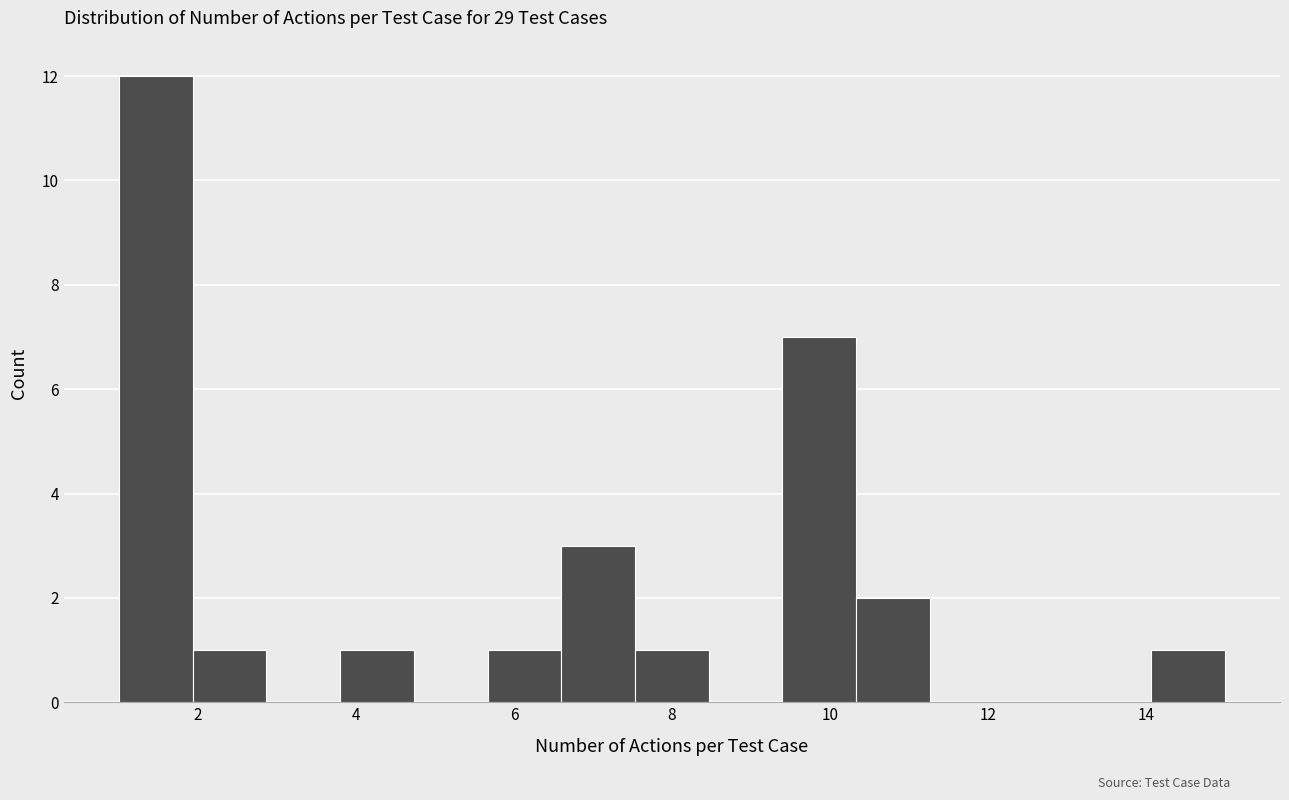

Reading left to right, list every bar in this chart as the range it spans on the x-axis followed by its height. Neither the bar edges nor the heights are printed on the chart, so give them approximately, as read against the axes.

1.0 to 2.0: 12
2.0 to 2.8: 1
2.8 to 3.8: 0
3.8 to 4.8: 1
4.8 to 5.6: 0
5.6 to 6.6: 1
6.6 to 7.6: 3
7.6 to 8.4: 1
8.4 to 9.4: 0
9.4 to 10.4: 7
10.4 to 11.2: 2
11.2 to 12.2: 0
12.2 to 13.2: 0
13.2 to 14.0: 0
14.0 to 15.0: 1